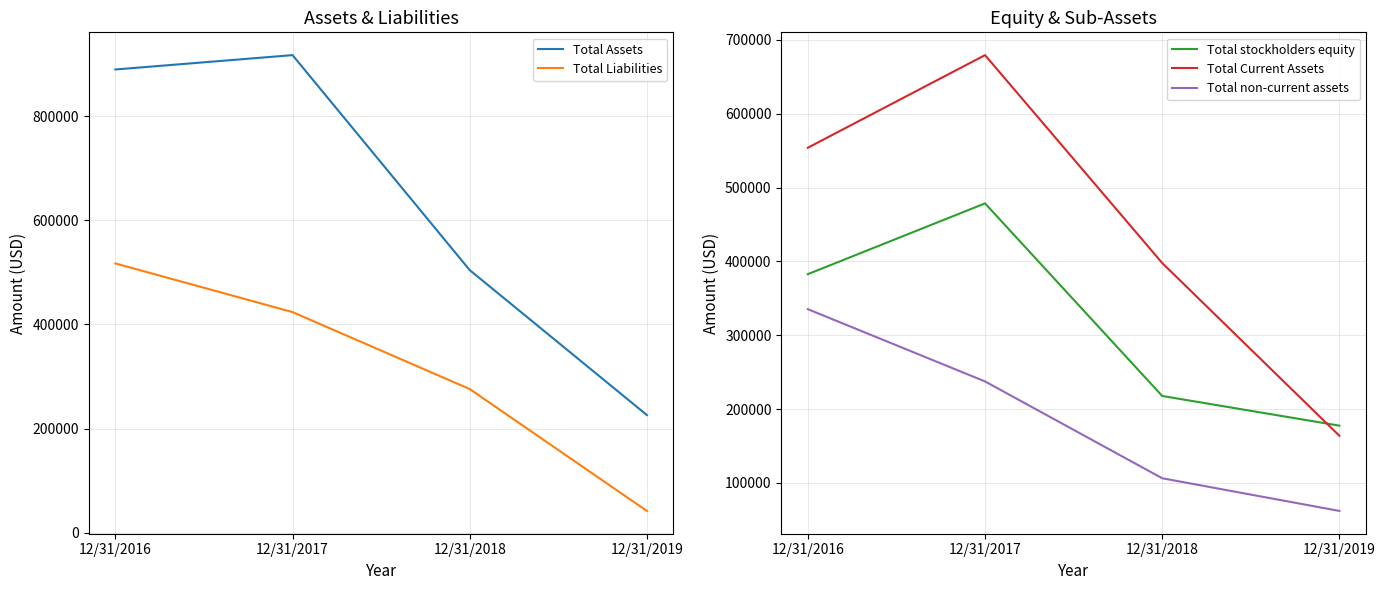

What is the sum of all Total Liabilities values?

1258746